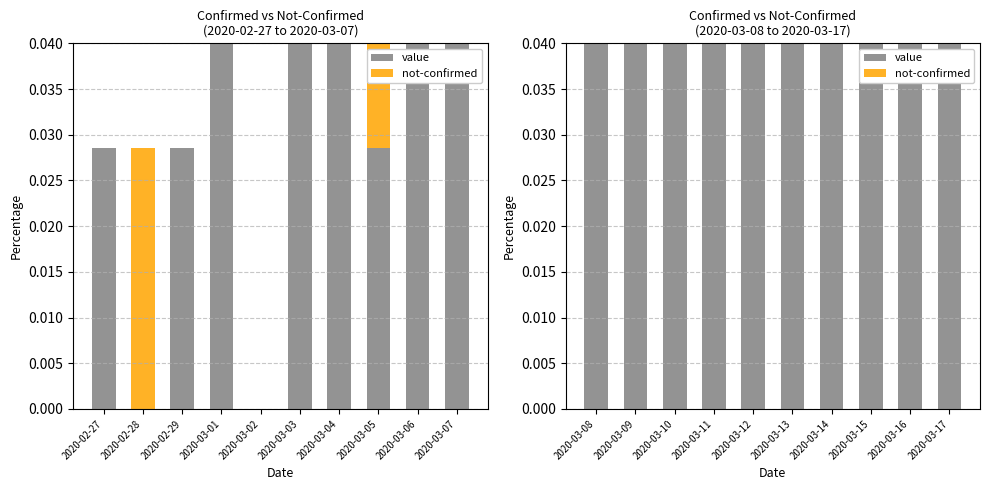

What are all the series names shown in the legend?

value, not-confirmed